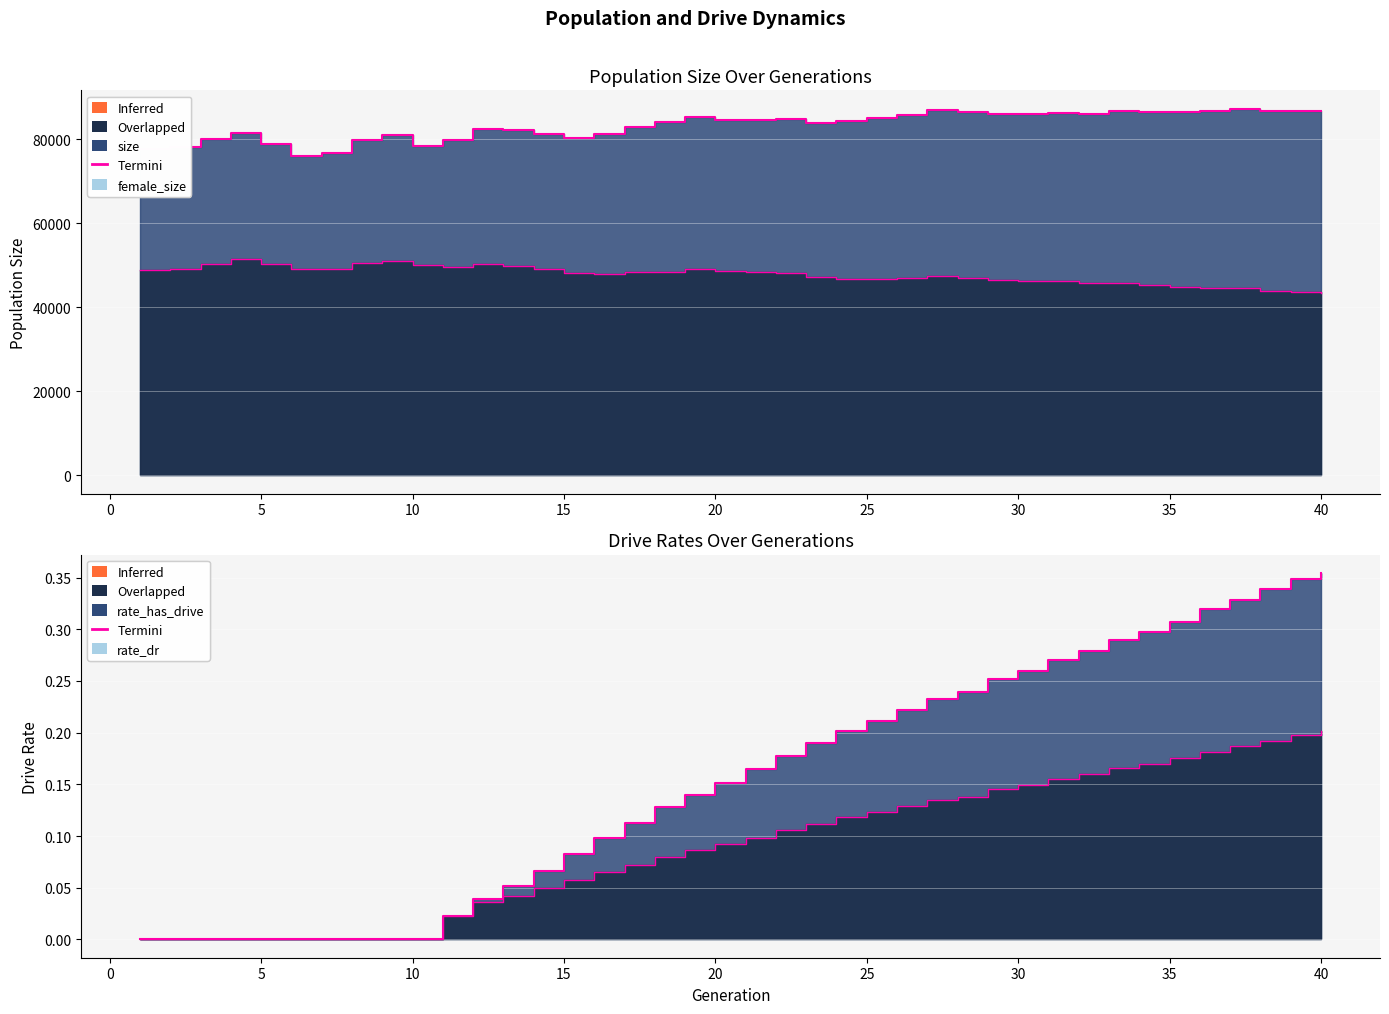

The rate_dr series shows 0.2 at 35. True or false?

True